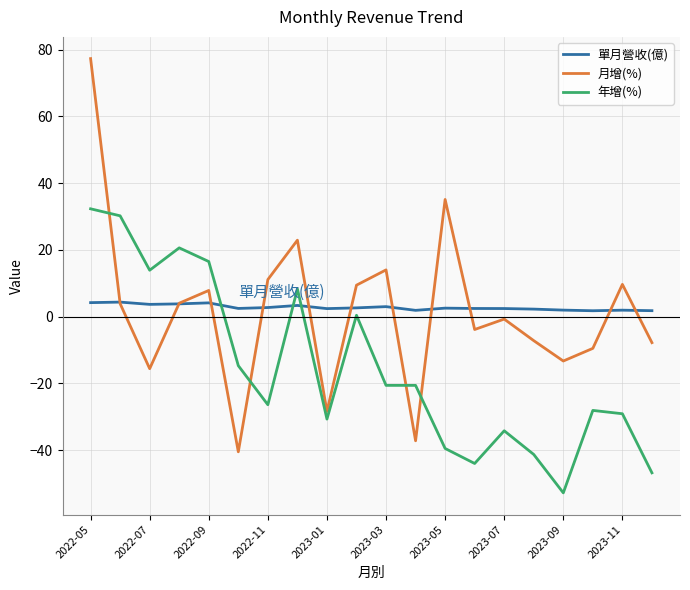

Which series has the widest spread of values?

月增(%)